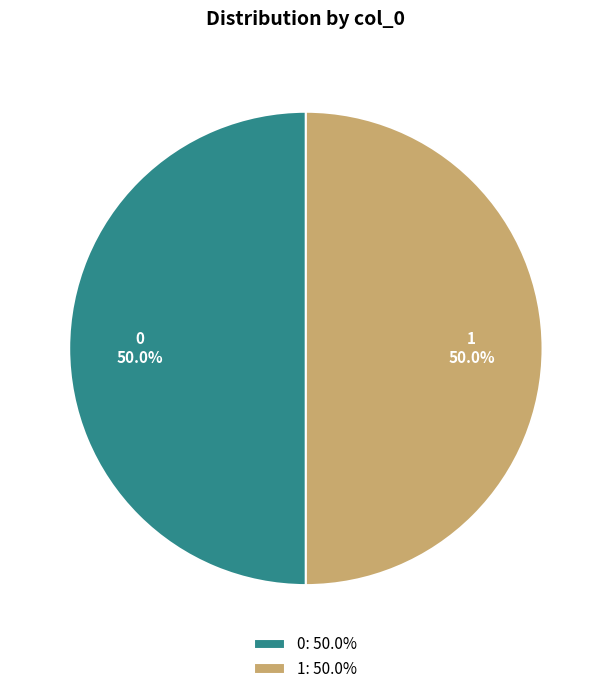

What is the ratio of the value at 0 to the value at 1?

1.0